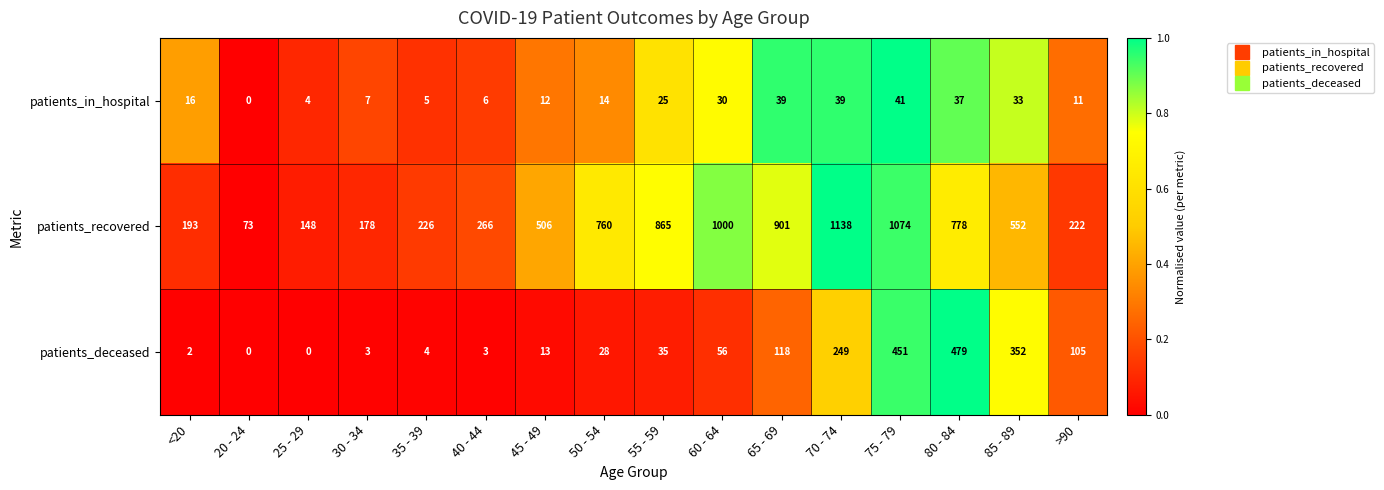

What is the difference between the second highest and second lowest values in the patients_recovered series?

926